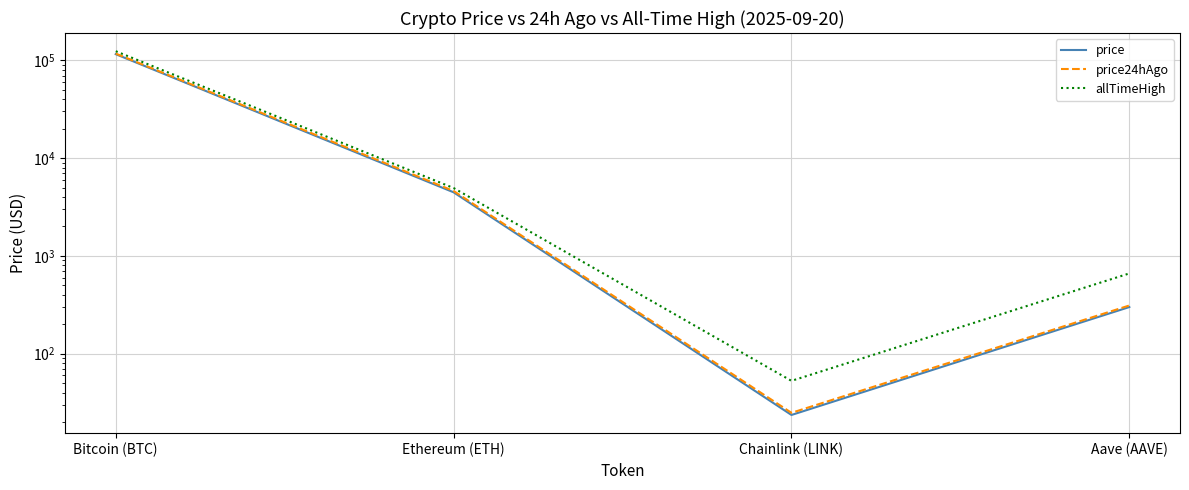

What position from the left is Ethereum (ETH)?

2